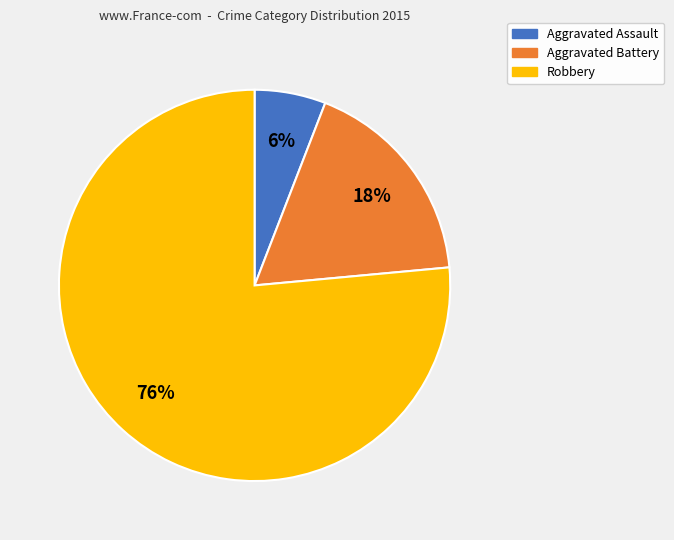

Rank the categories by value from lowest to highest.

Aggravated Assault, Aggravated Battery, Robbery